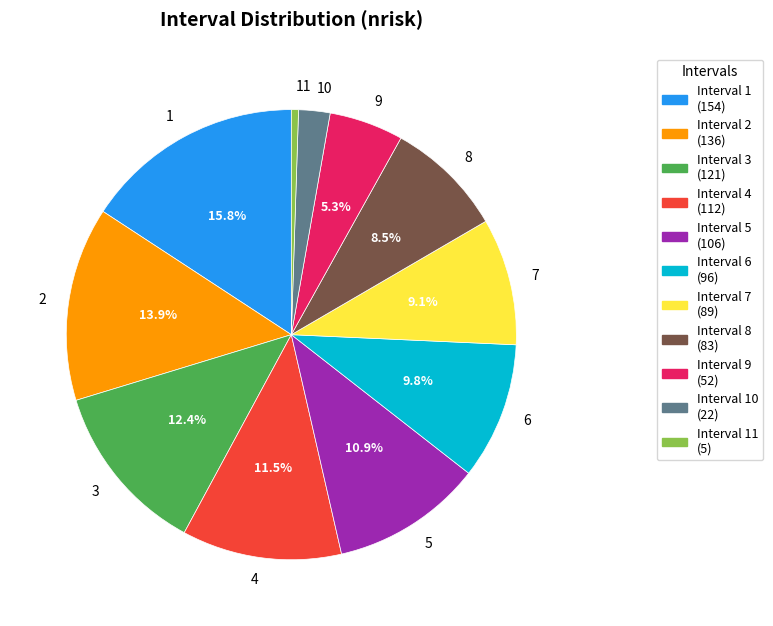

What is the largest slice in the pie chart?

1